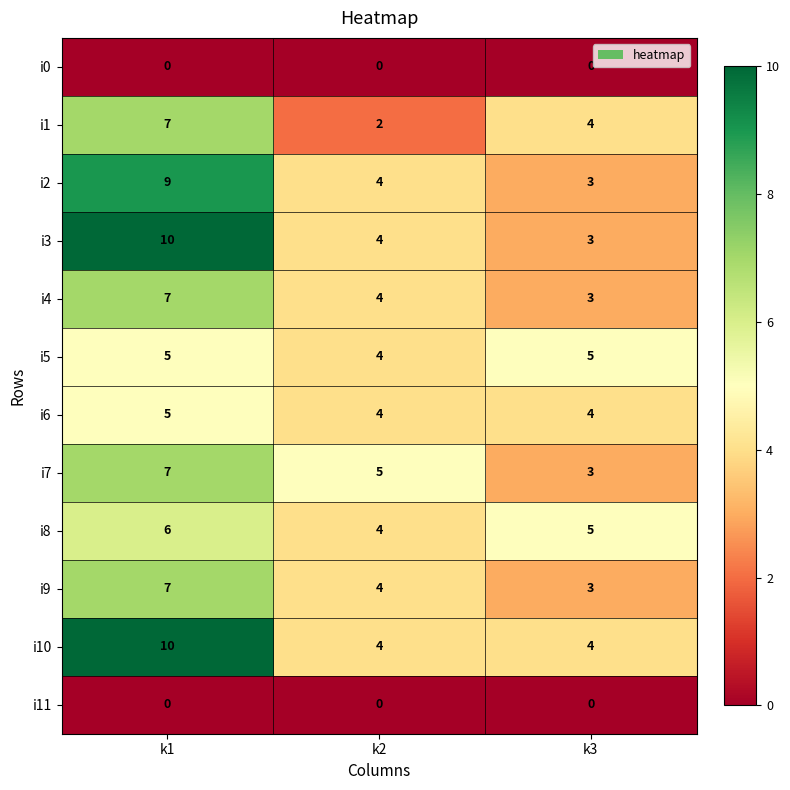

Which series changed the most between k1 and k3?

i3